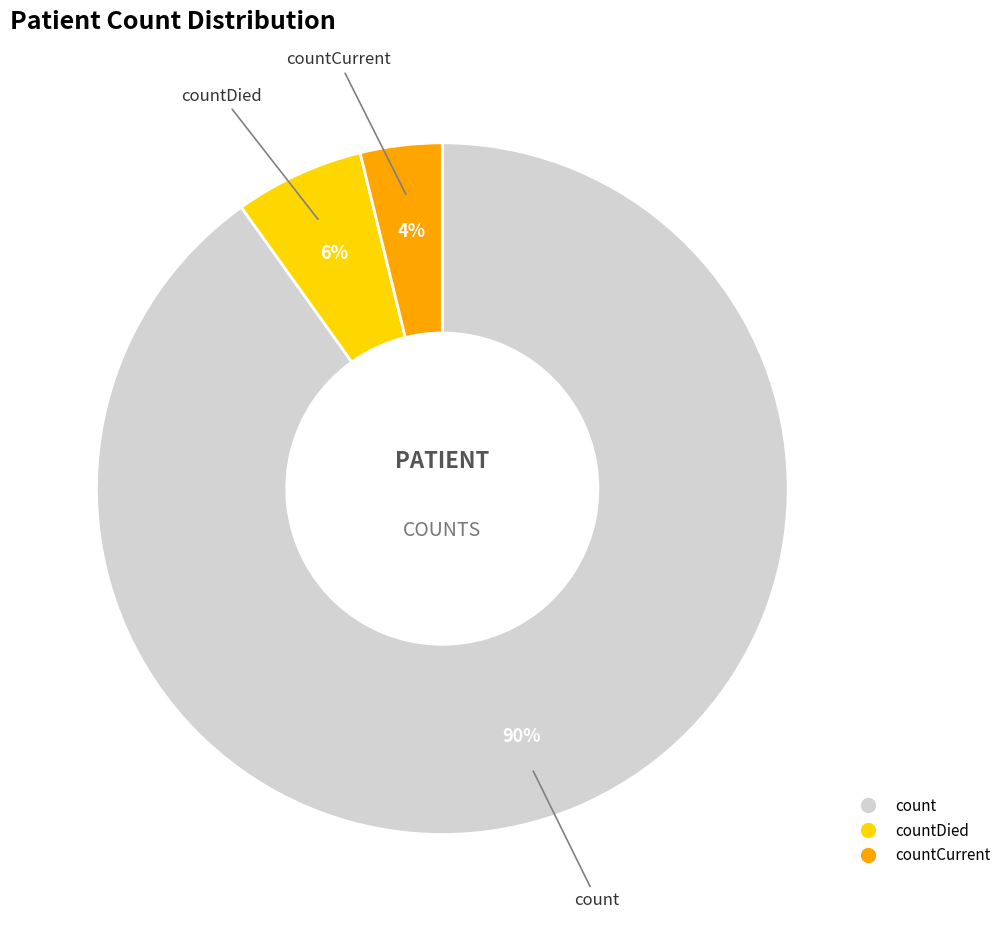

To the nearest percent, what is the average slice percentage?

33%